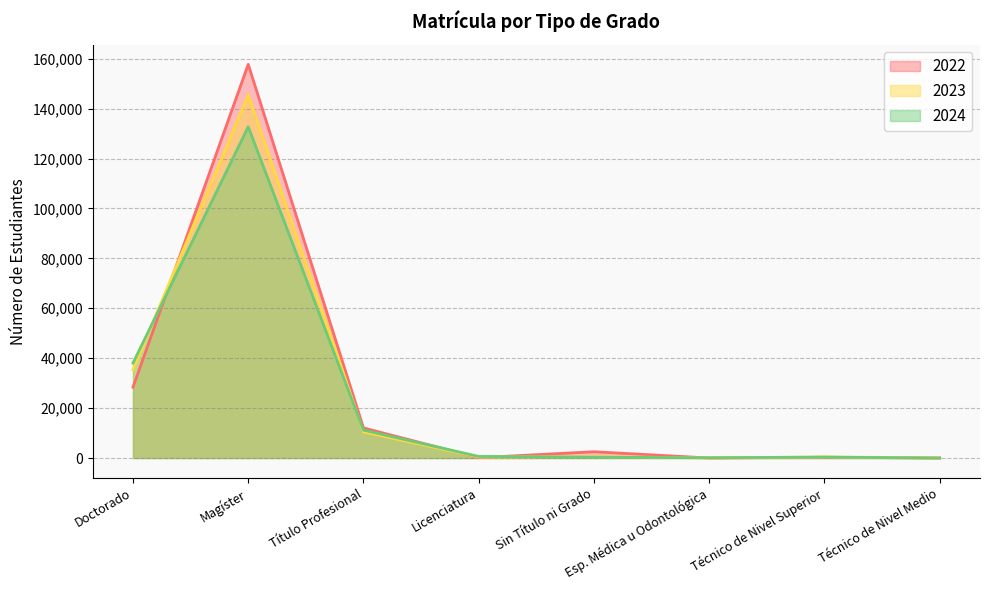

Reading left to right, transcribe all the data shown in this chart.

2022: Doctorado=28388	Magíster=157743	Título Profesional=12061	Licenciatura=128	Sin Título ni Grado=2519	Esp. Médica u Odontológica=0	Técnico de Nivel Superior=288	Técnico de Nivel Medio=0
2023: Doctorado=35336	Magíster=145529	Título Profesional=10472	Licenciatura=388	Sin Título ni Grado=576	Esp. Médica u Odontológica=0	Técnico de Nivel Superior=432	Técnico de Nivel Medio=0
2024: Doctorado=38052	Magíster=132711	Título Profesional=11180	Licenciatura=630	Sin Título ni Grado=332	Esp. Médica u Odontológica=108	Técnico de Nivel Superior=360	Técnico de Nivel Medio=0